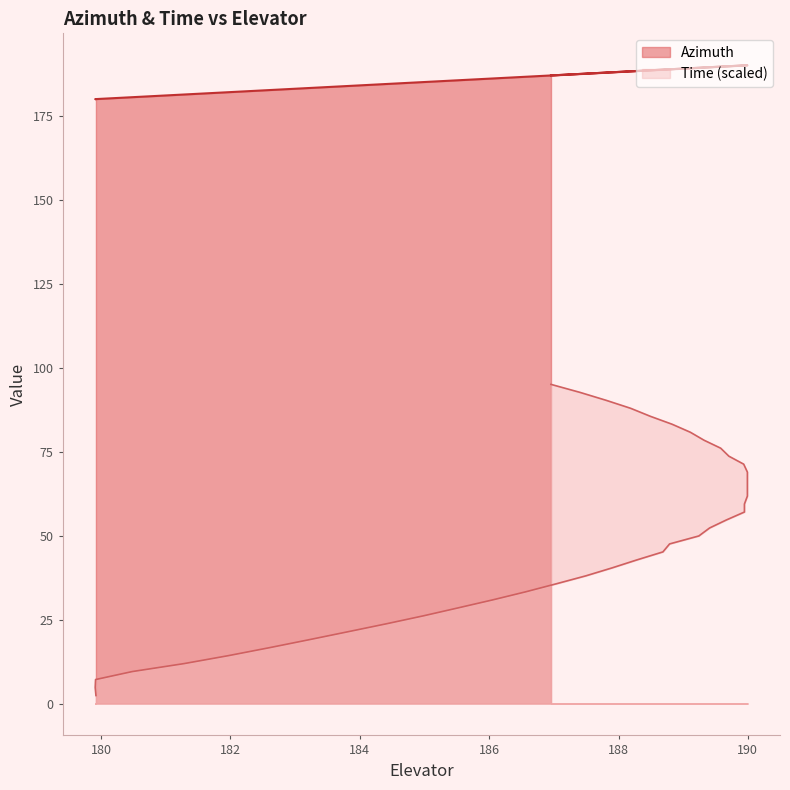

List the series in order of their overall mean, lowest first.

Time, Azimuth